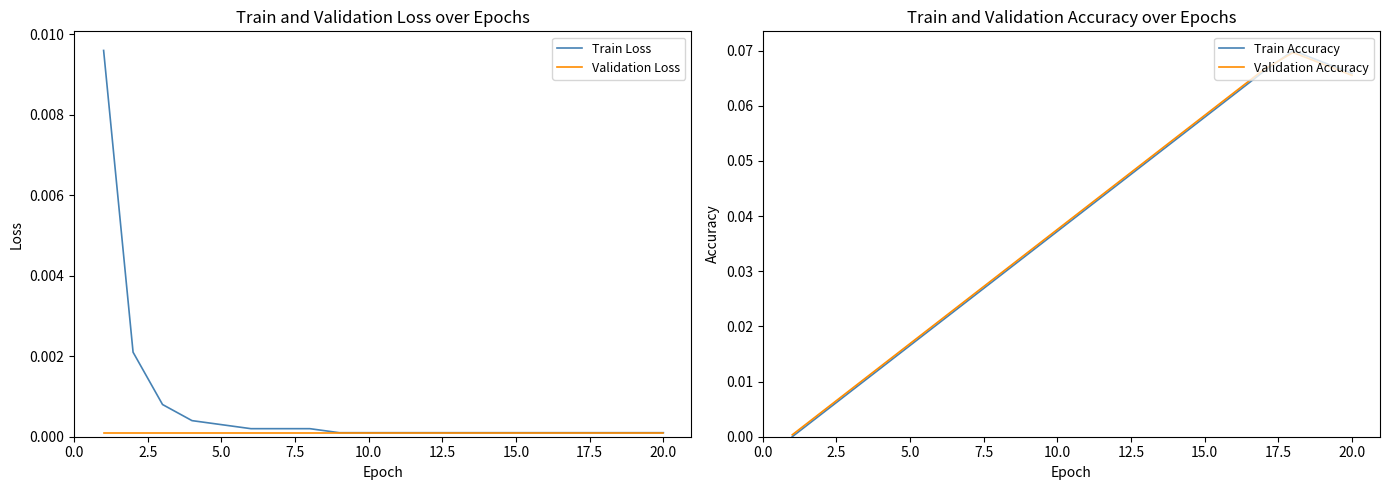

True or false: Train Loss and Validation Loss intersect in this chart.

False